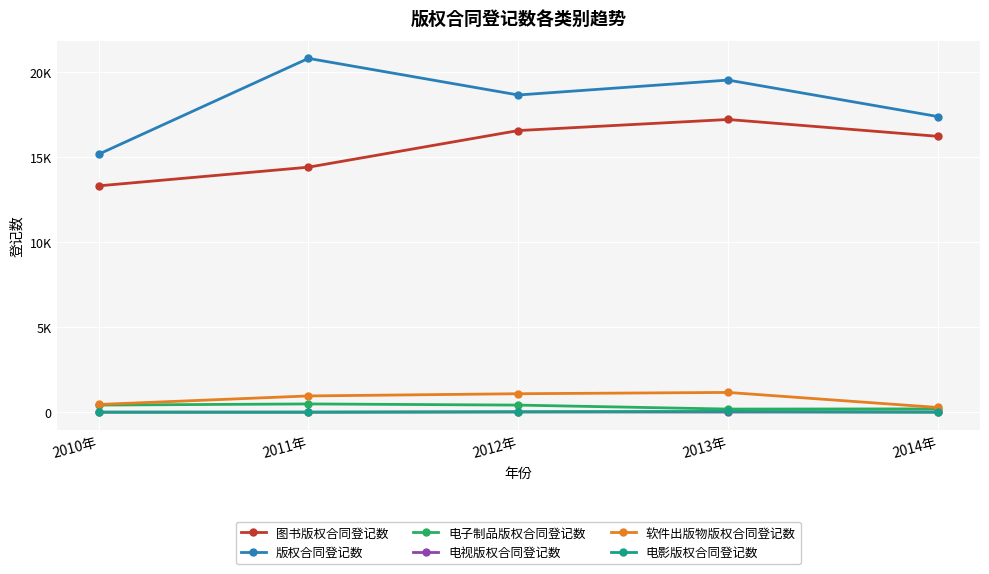

What are all the series names shown in the legend?

图书版权合同登记数, 版权合同登记数, 电子制品版权合同登记数, 电视版权合同登记数, 软件出版物版权合同登记数, 电影版权合同登记数